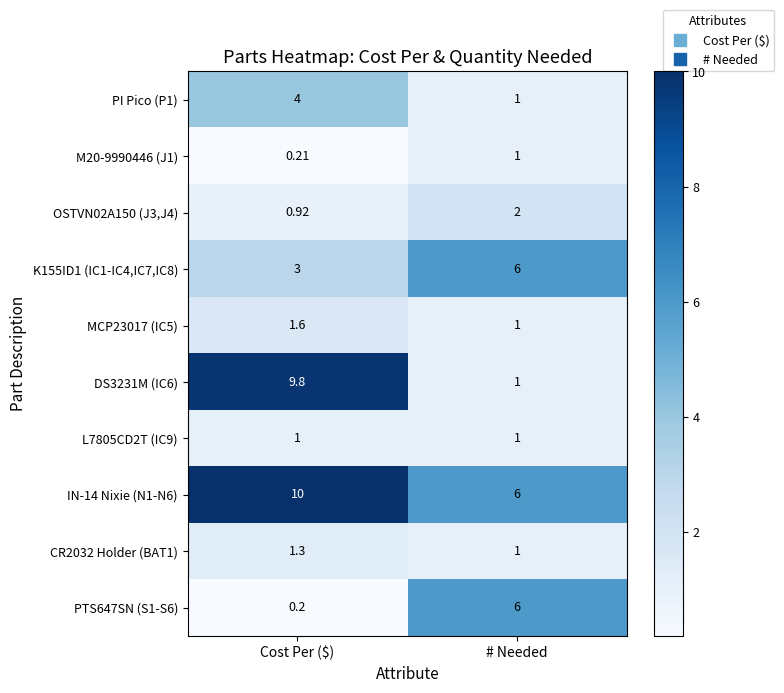

At which category is the sum across all series the highest?

Cost Per ($)